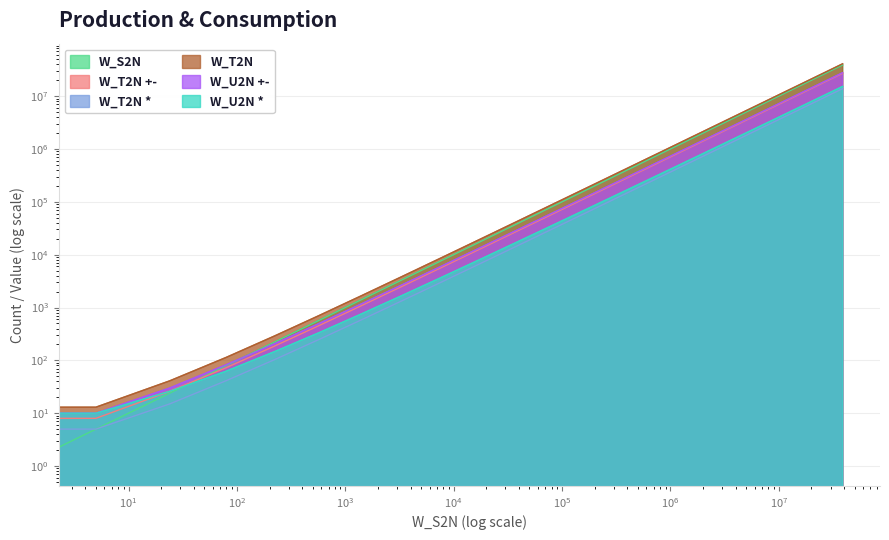

Reading left to right, transcribe all the data shown in this chart.

W_S2N: 0	5	24	79	222	573	1404	3323	7674	17401	38904	86007	188406	409589	884724	1900531	4063218	8650737	18350064	38797295
W_T2N +-: 2	8	26	72	186	456	1082	2504	5690	12744	28218	61896	134714	291272	626234	1339848	2854458	6058440	12815930	27029960
W_T2N *: 1	5	15	41	103	249	583	1337	3015	6713	14791	32313	70087	151097	324039	691769	1470919	3116601	6582727	13864505
W_T2N: 3	13	41	113	289	705	1665	3841	8705	19457	43009	94209	204801	442369	950273	2031617	4325377	9175041	19398657	40894465
W_U2N +-: 2	10	30	82	206	498	1166	2674	6030	13426	29582	64626	140174	302194	648078	1383538	2941838	6233202	13165454	27729010
W_U2N *: 4	10	26	62	146	334	754	1678	3698	8078	17522	37774	81010	172942	367730	779150	1645682	3466126	7281778	15262606